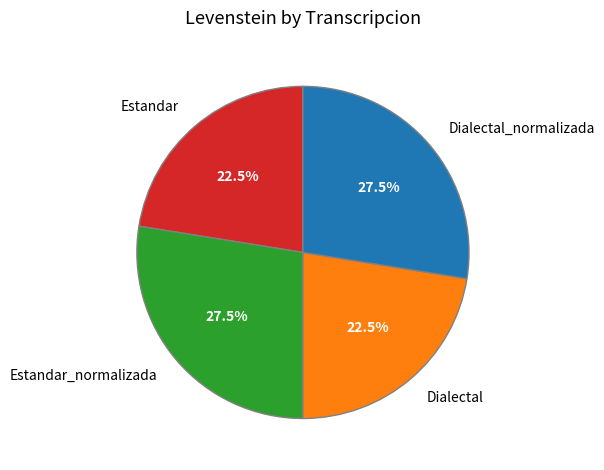

Combined, what portion of the pie is Estandar_normalizada and Estandar?

50.0%